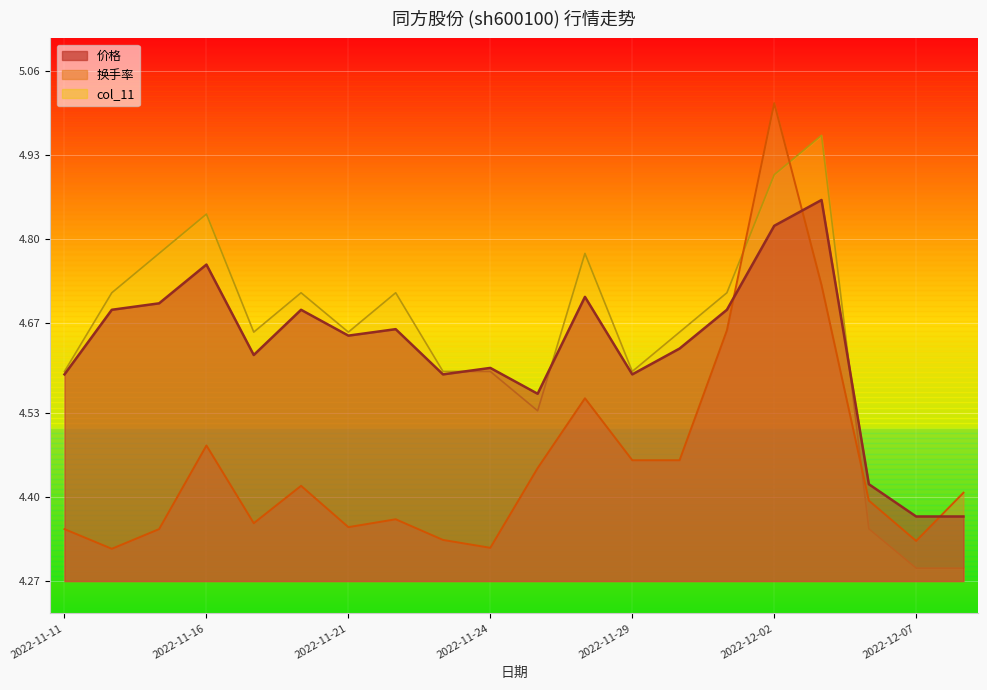

How many lines are shown in the chart?

3